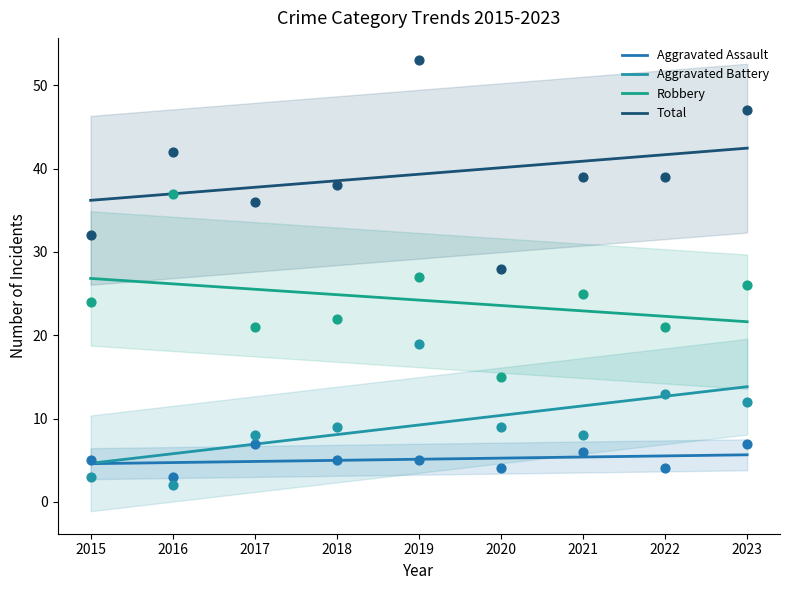

Is the value of Robbery at 2019 greater than the value of Aggravated Battery at 2020?

Yes